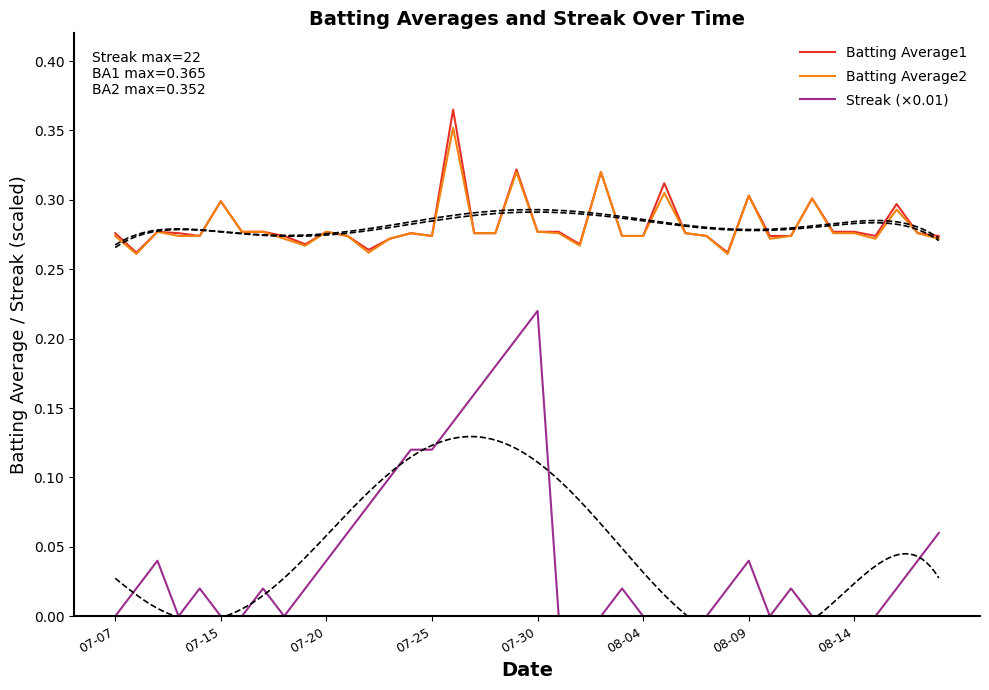

True or false: Streak (×0.01) and Batting Average2 cross at least once.

False